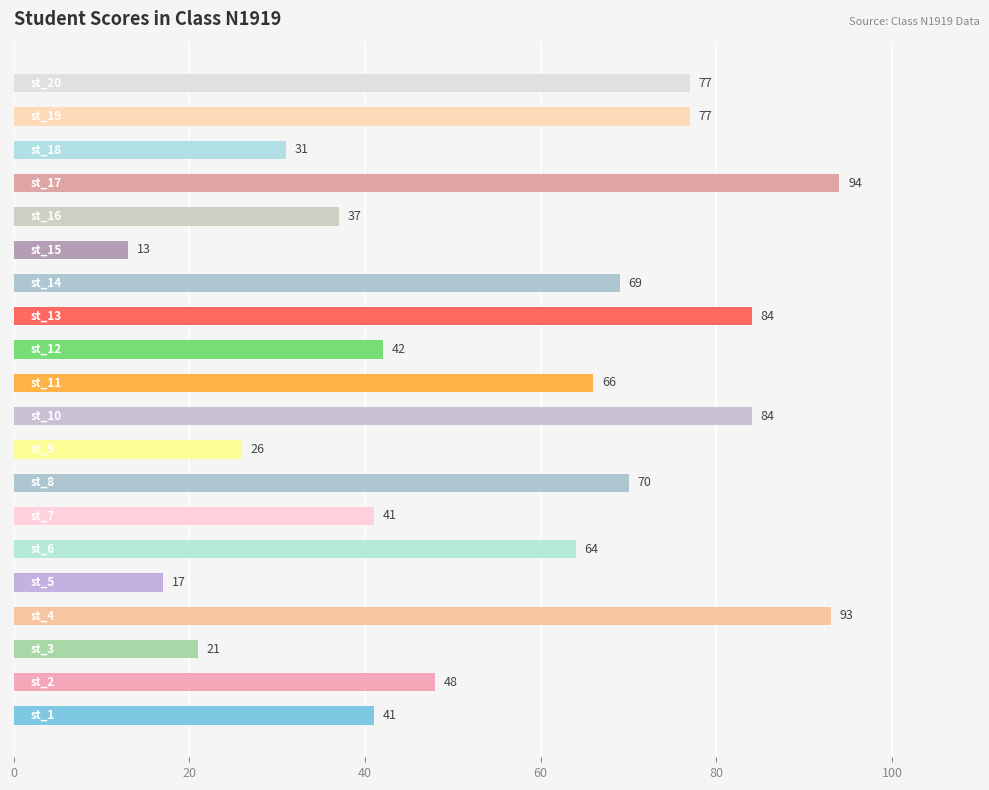

How many values are below 64?

10